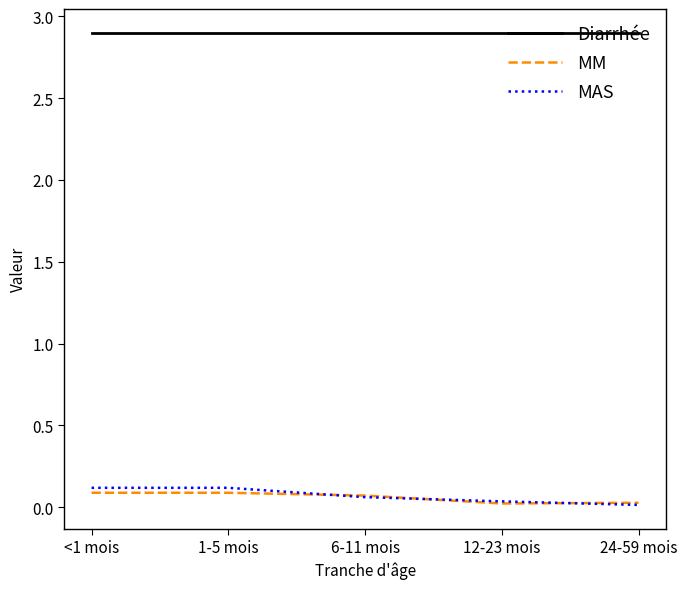

True or false: Diarrhée and MAS cross at least once.

False